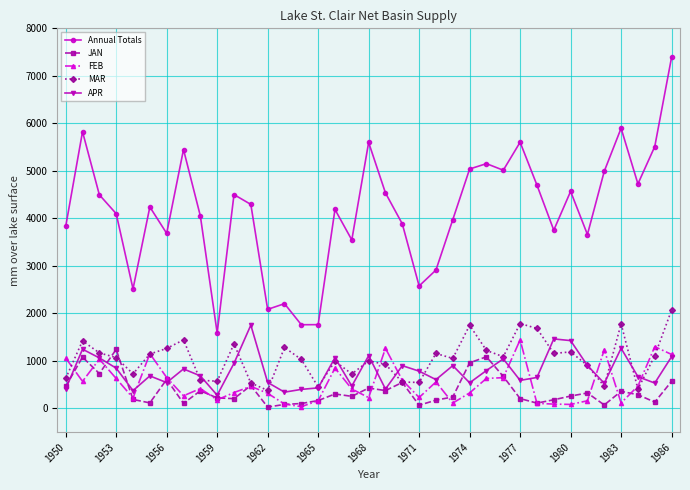

What is the lowest value of the APR series?

278.1